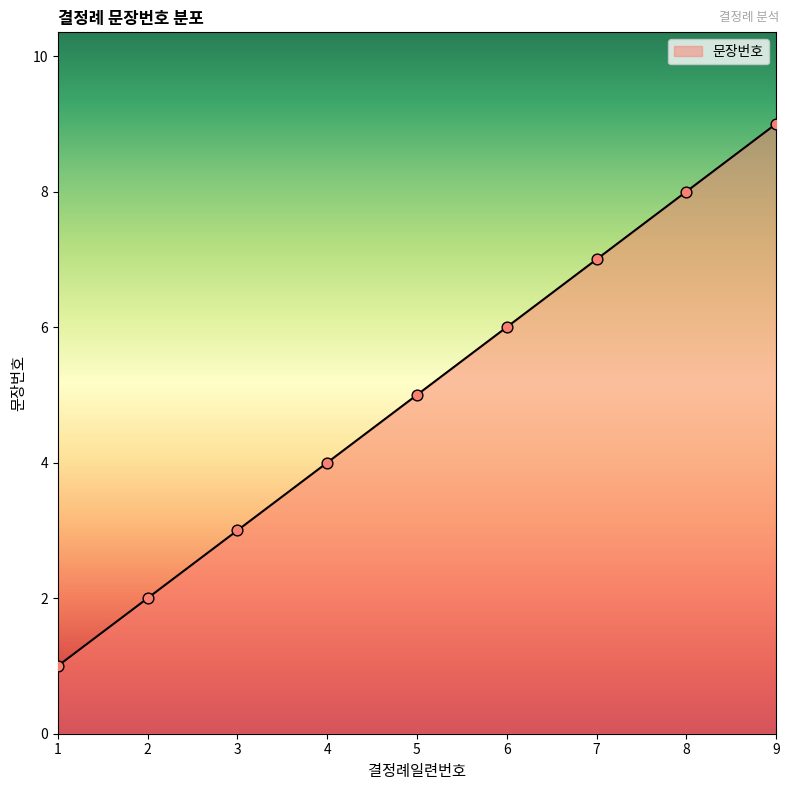

Which has a higher value, 3 or 1?

3